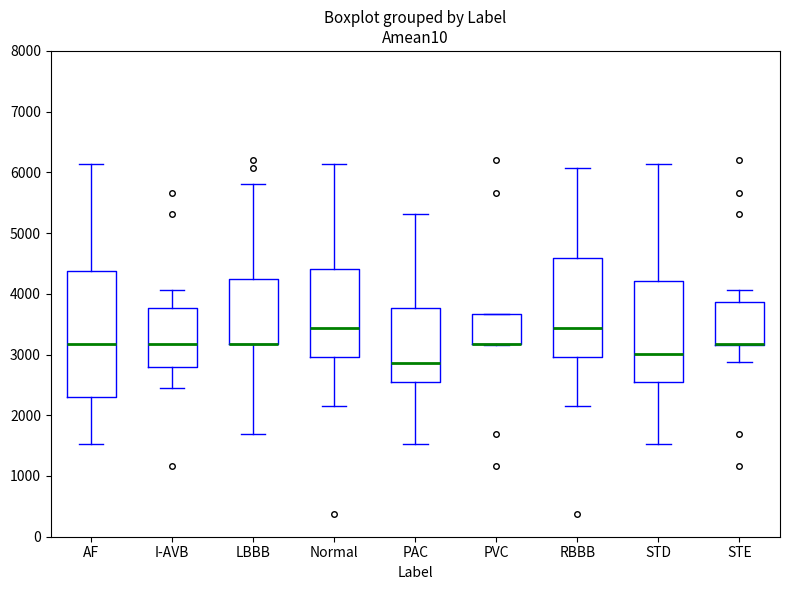

Reading left to right, transcribe this box plot: for each box, give where its median line is, the range the box spans, and where its two whiskers end, as read against the y-axis. The values are not printed on the chart, so give them approximately, as read against the axis.

AF: median 3200, box 2300 to 4400, whiskers 1500 to 6100
I-AVB: median 3200, box 2800 to 3800, whiskers 2500 to 4100
LBBB: median 3200 (drawn on the box's lower edge), box 3200 to 4200, whiskers 1700 to 5800
Normal: median 3400, box 3000 to 4400, whiskers 2100 to 6100
PAC: median 2900, box 2600 to 3800, whiskers 1500 to 5300
PVC: median 3200 (drawn on the box's lower edge), box 3200 to 3700, whiskers 3200 to 3700
RBBB: median 3400, box 3000 to 4600, whiskers 2100 to 6100
STD: median 3000, box 2600 to 4200, whiskers 1500 to 6100
STE: median 3200 (drawn on the box's lower edge), box 3200 to 3900, whiskers 2900 to 4100